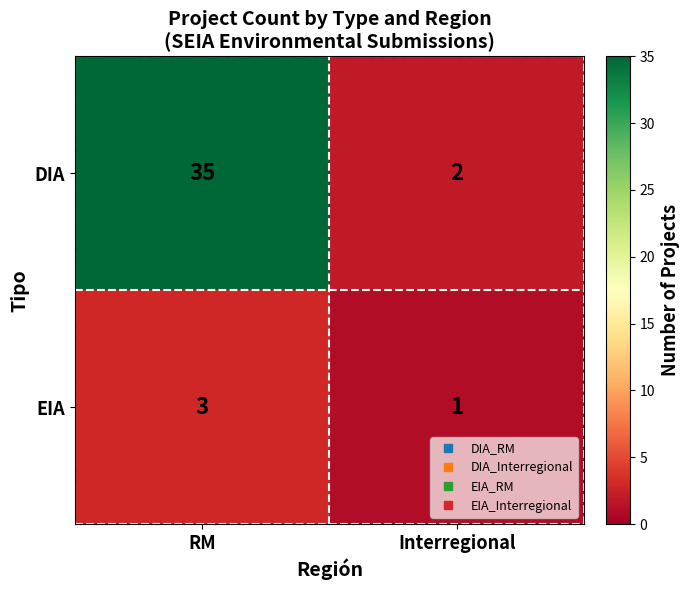

At which label is DIA closest to 18?

Interregional